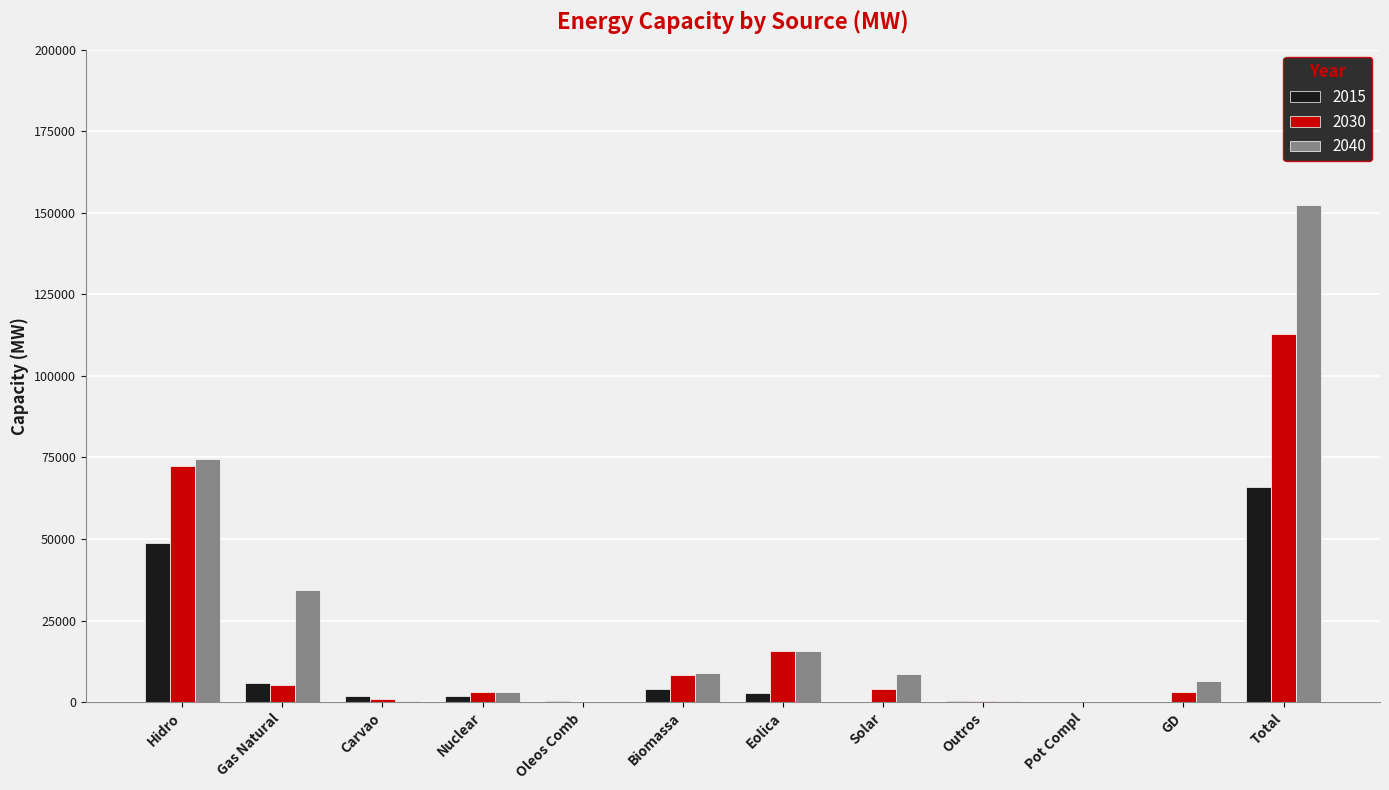

Which series has the largest range (max minus min)?

2040